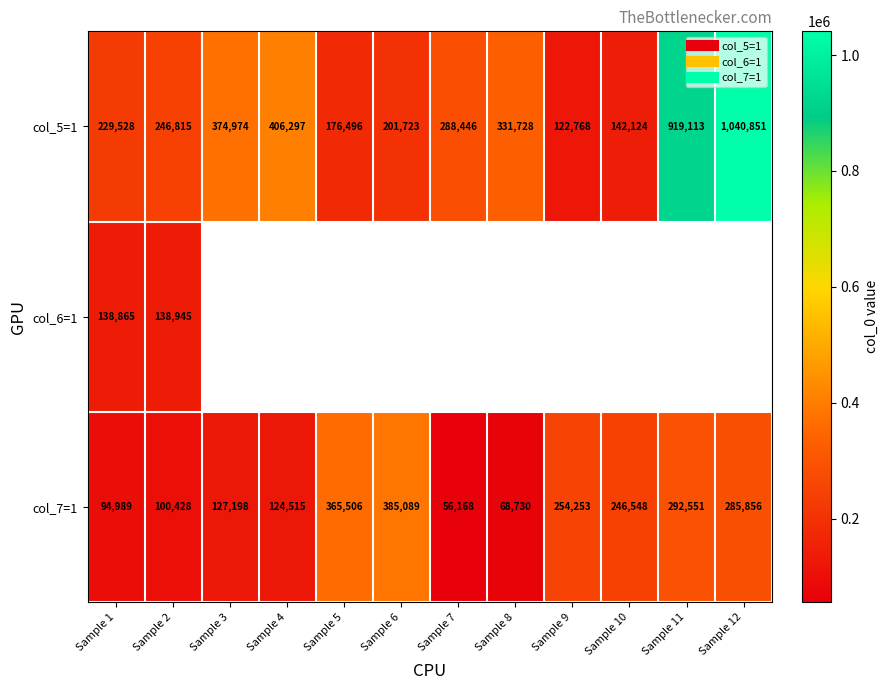

Is the value of col_5=1 at Sample 1 greater than the value of col_6=1 at Sample 2?

Yes